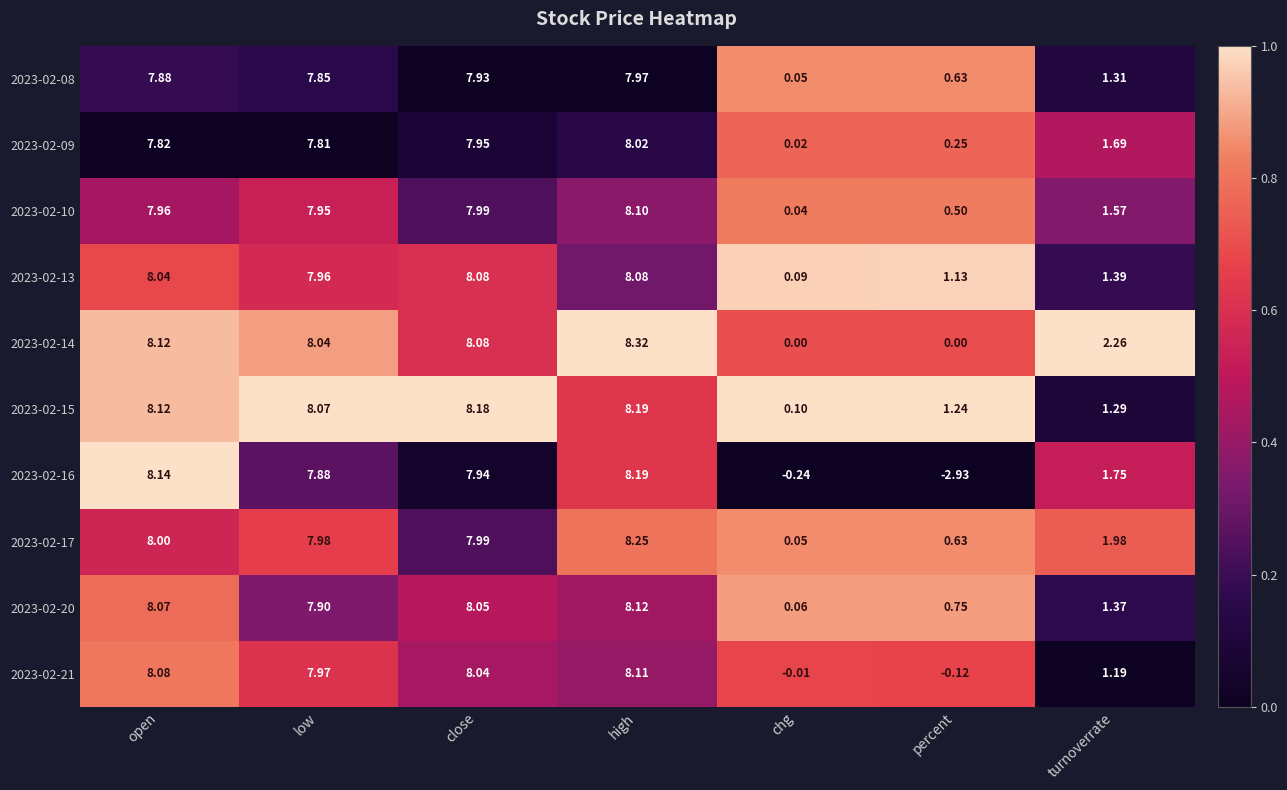

At which label does 2023-02-16 first exceed 7?

open